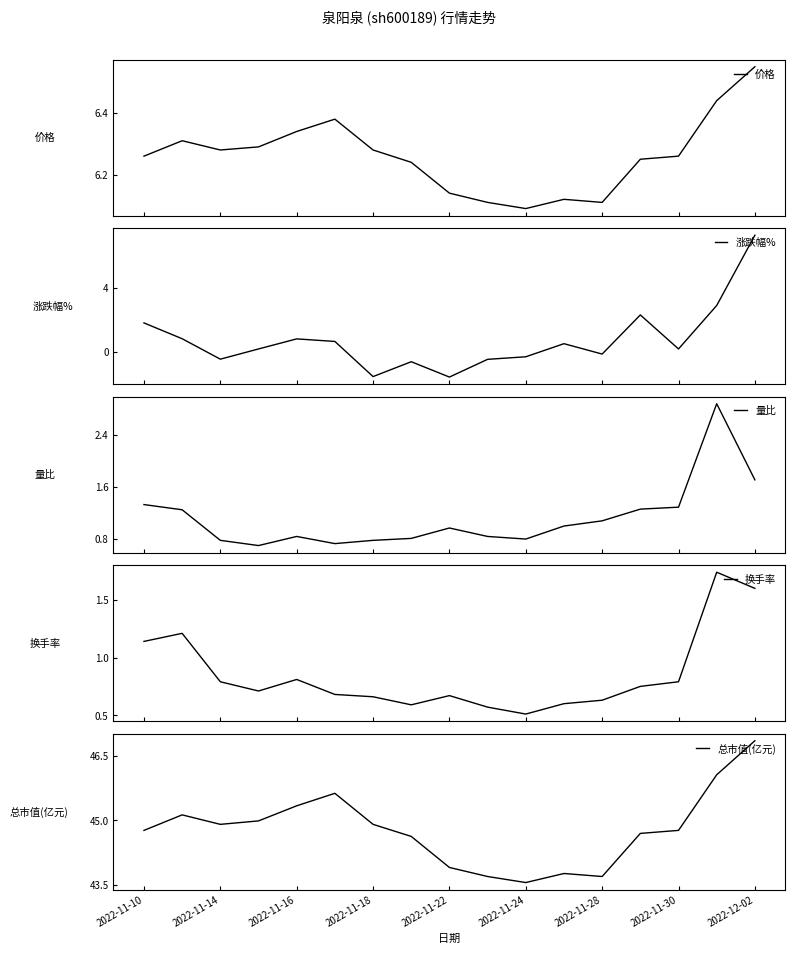

What is the maximum value for 涨跌幅%?

7.3